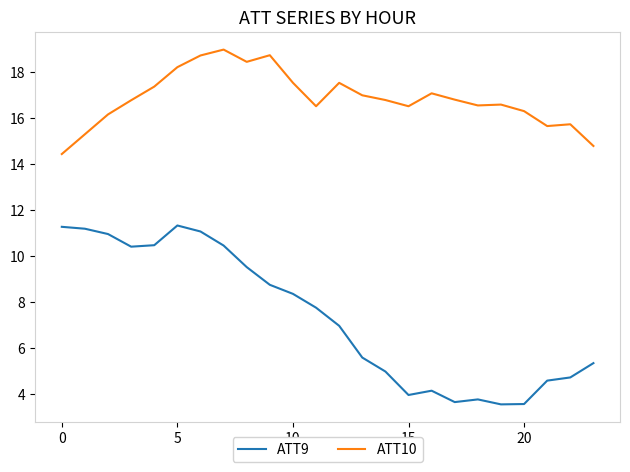

What is the difference between the maximum and minimum values in the ATT10 series?

4.5